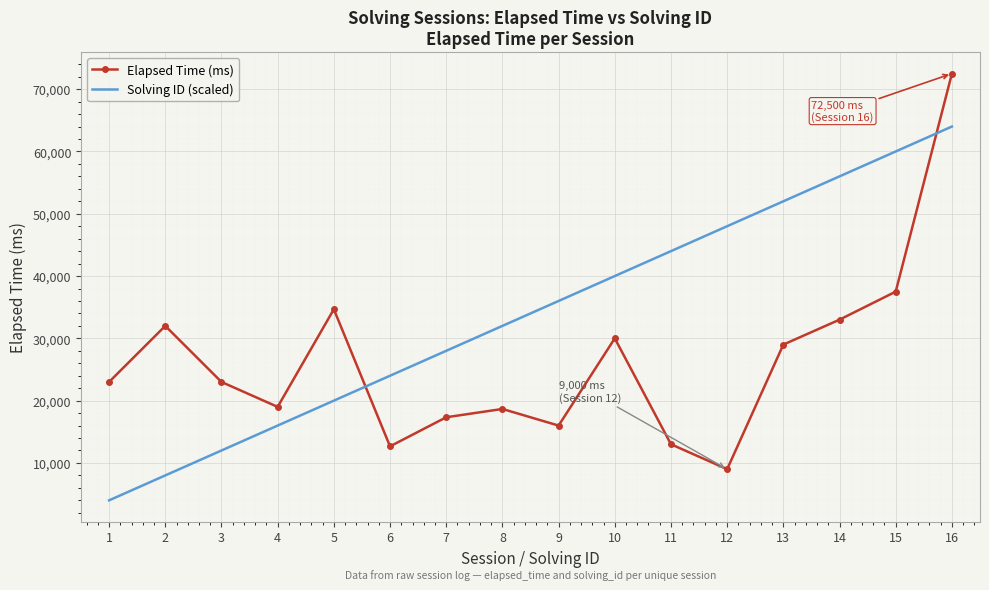

Rank the series by their maximum value, from highest to lowest.

Elapsed Time (ms), Solving ID (scaled)